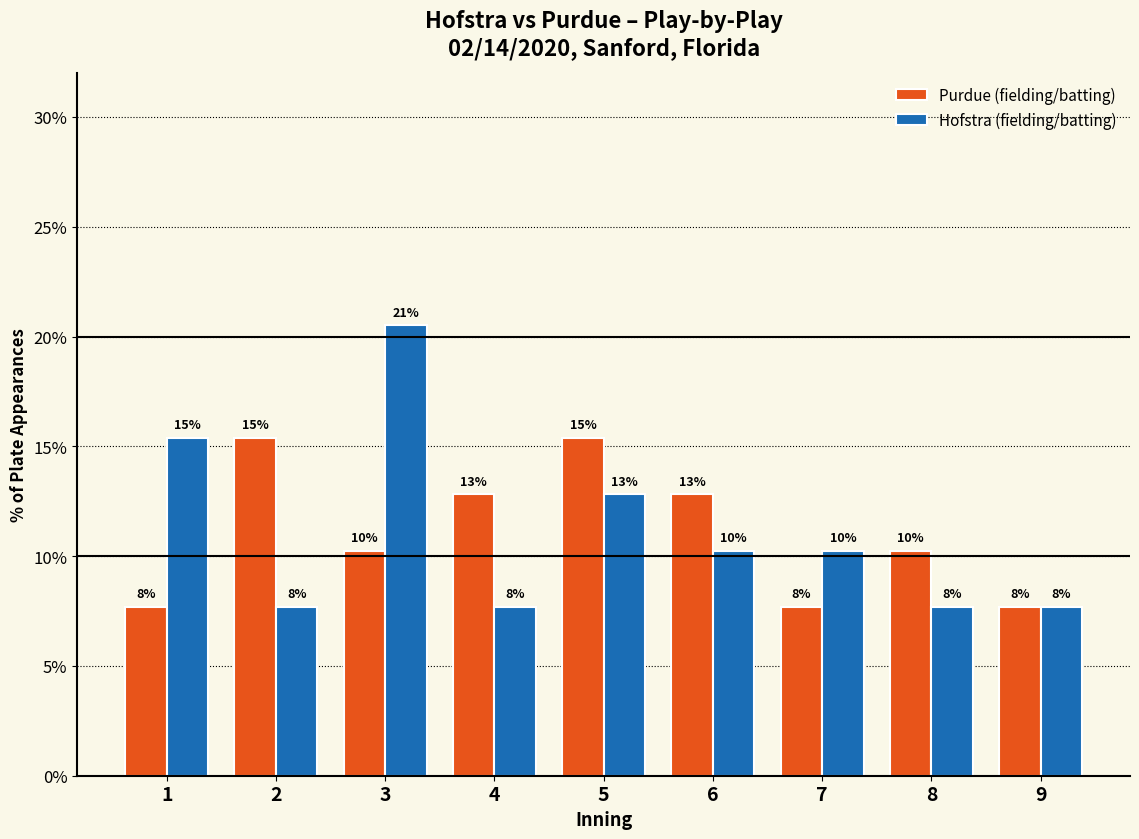

At which label does Hofstra (fielding/batting) reach its minimum?

2